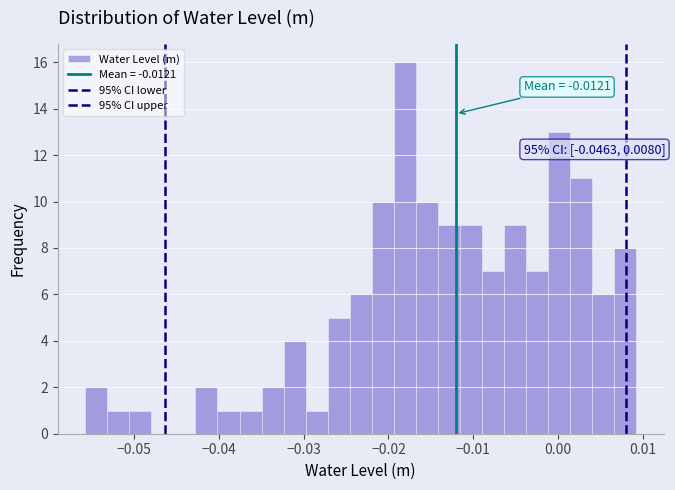

Read against the x-axis, roughly where is the centre of the tallest bar?

-0.018